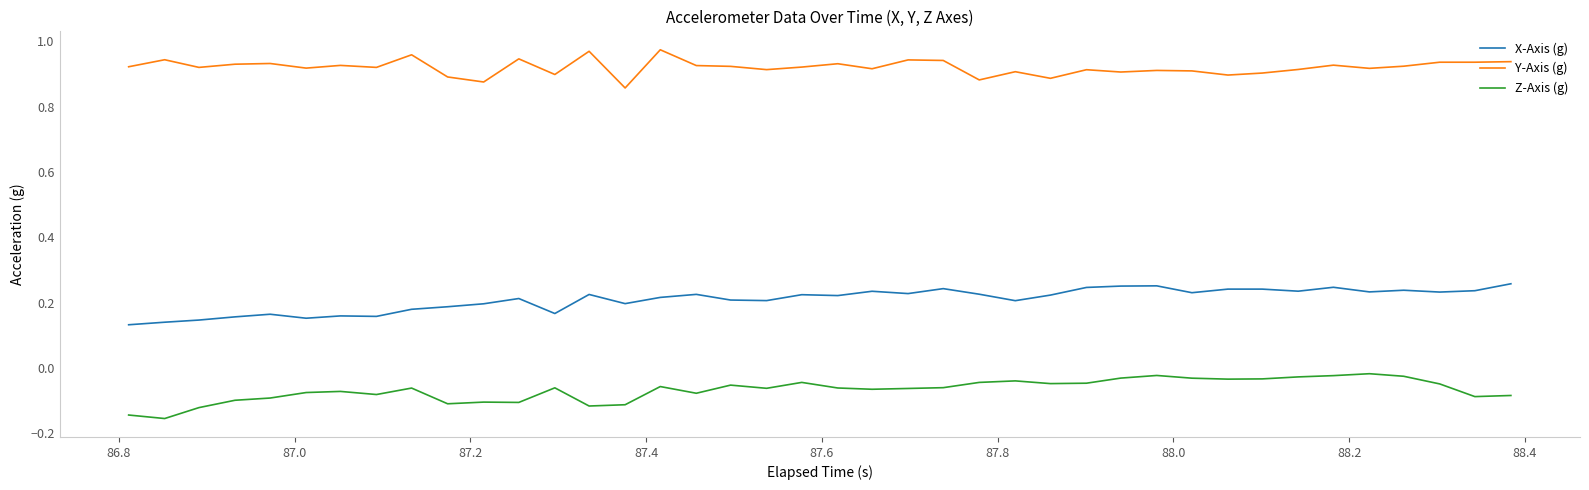

True or false: Y-Axis (g) and X-Axis (g) intersect in this chart.

False